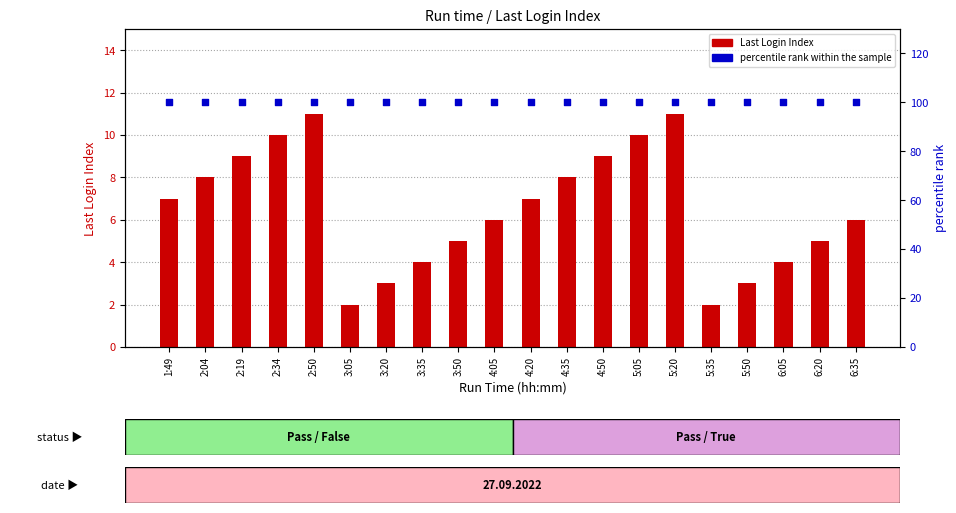

Is the value of Last Login Index at 3:35 greater than the value of percentile rank within the sample at 3:50?

No